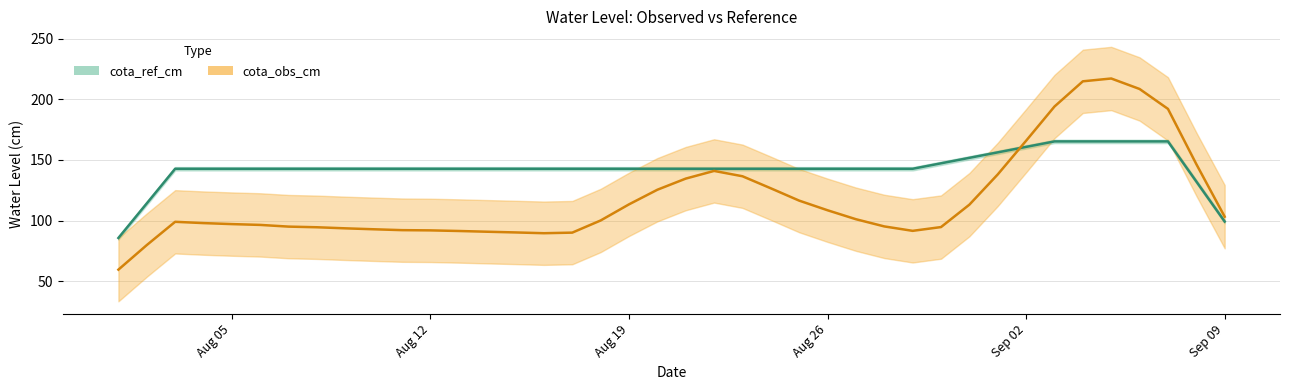

What position from the left is 2019-08-18?

18